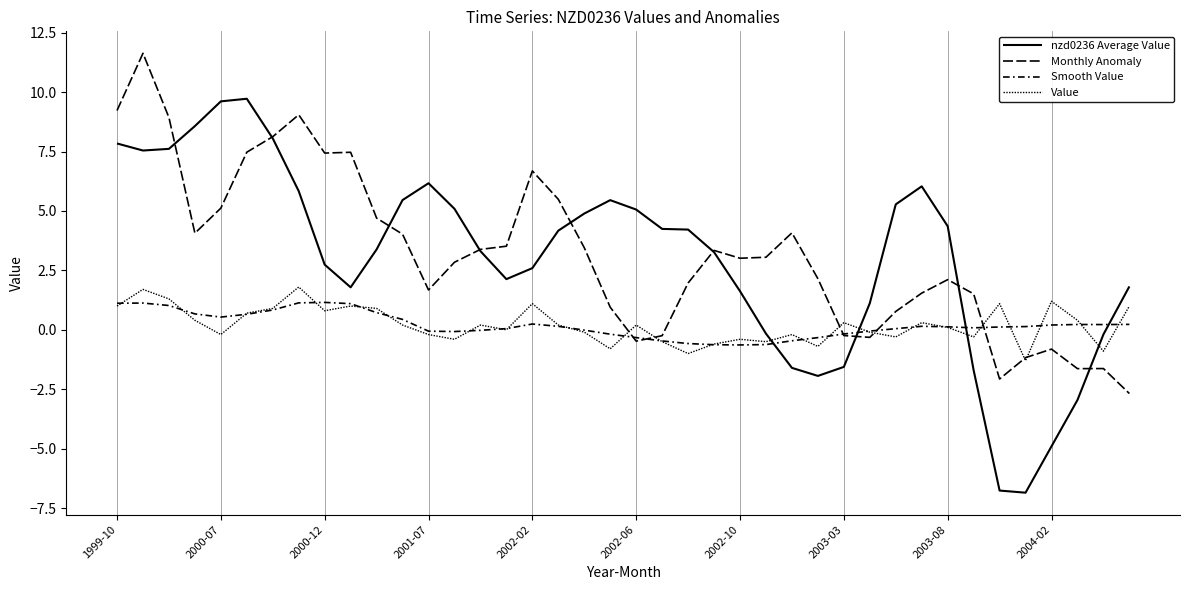

Does the chart have visible grid lines?

Yes